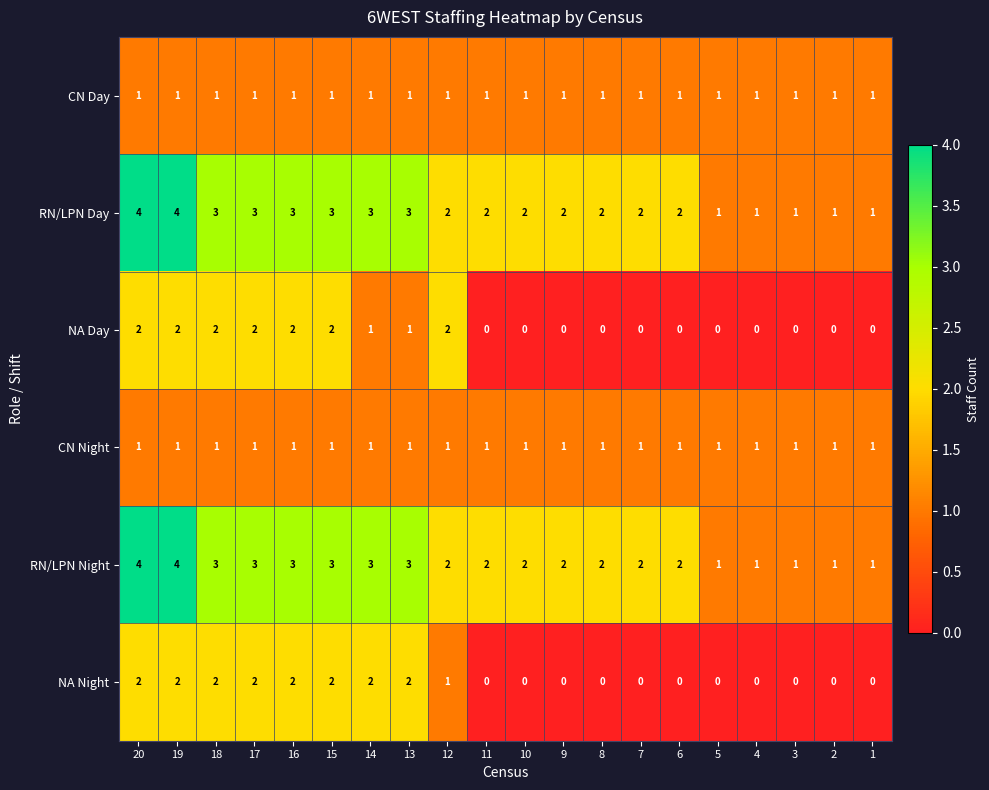

The value of RN/LPN Night at 7 is 2. True or false?

True